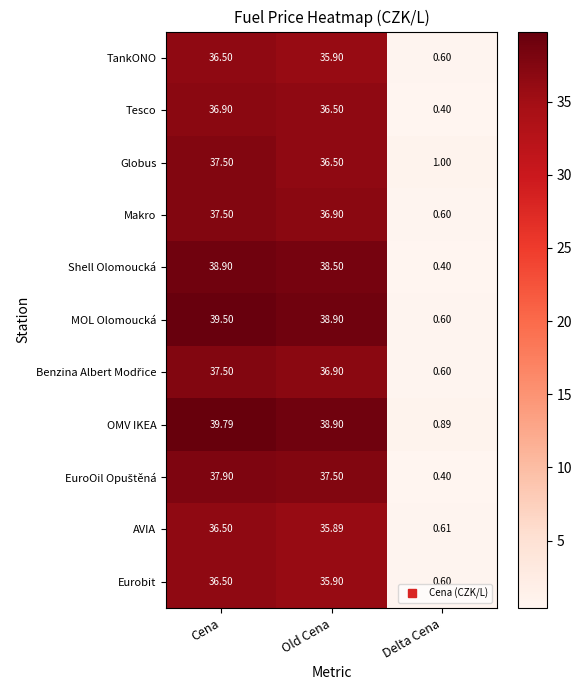

Is the value of OMV IKEA at Delta Cena greater than the value of Shell Olomoucká at Old Cena?

No